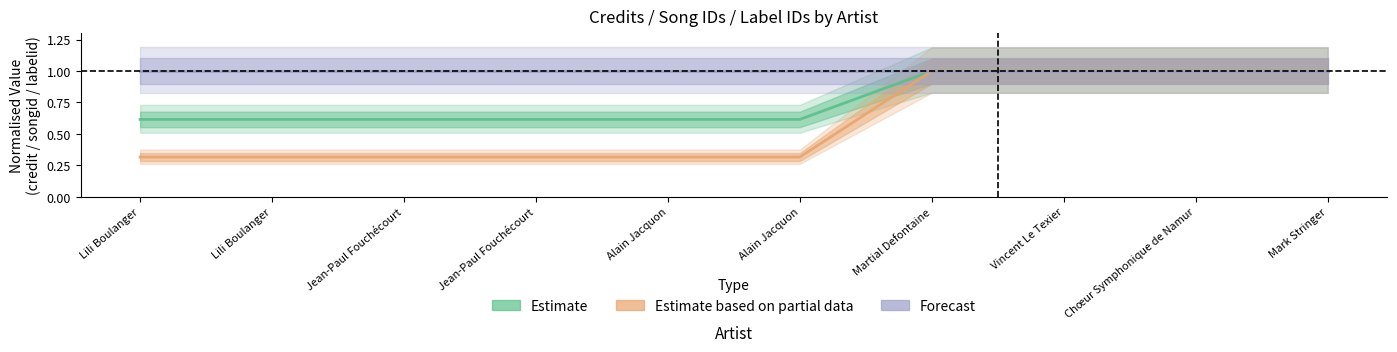

True or false: Estimate and Estimate based on partial data intersect in this chart.

False